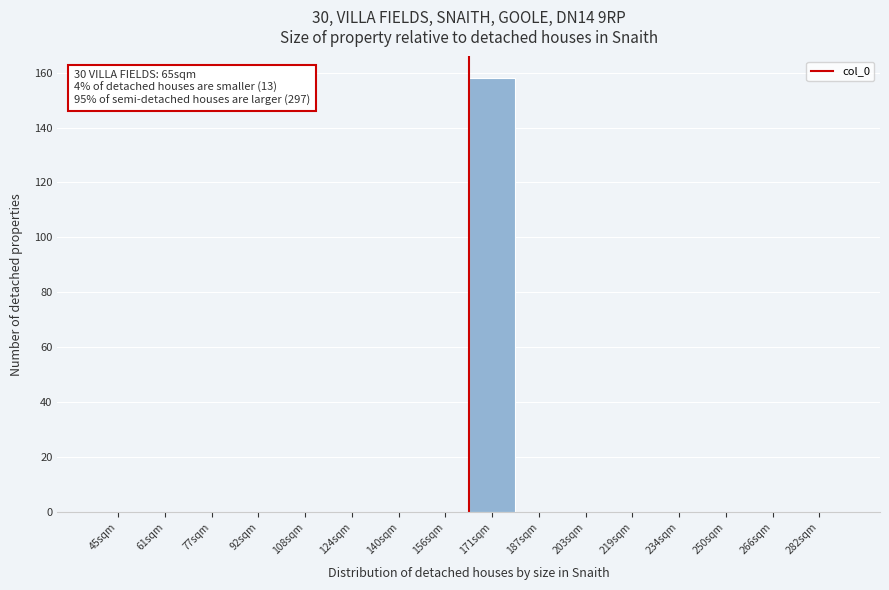

Reading right to left, transcribe all the data shown in this chart.

282sqm=0	266sqm=0	250sqm=0	234sqm=0	219sqm=0	203sqm=0	187sqm=0	171sqm=158	156sqm=0	140sqm=0	124sqm=0	108sqm=0	92sqm=0	77sqm=0	61sqm=0	45sqm=0